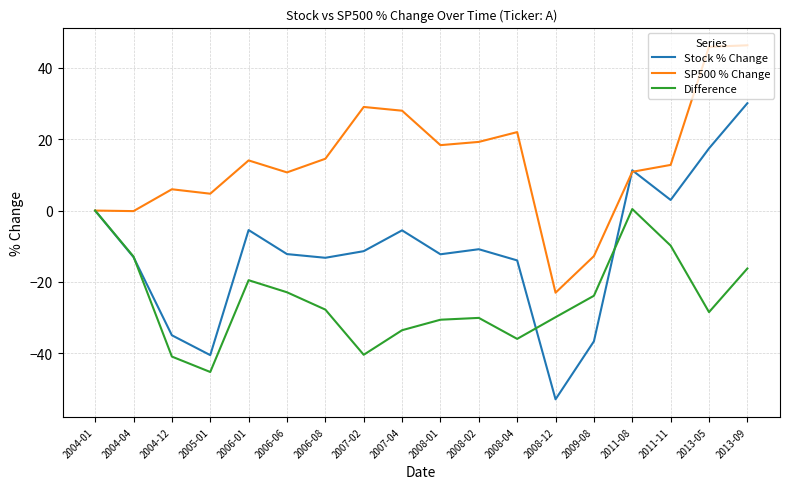

What is the average value of the Stock % Change series?

-11.2